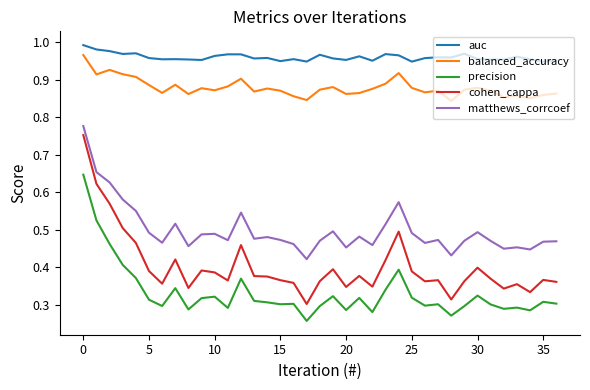

Which series has the largest range (max minus min)?

cohen_cappa